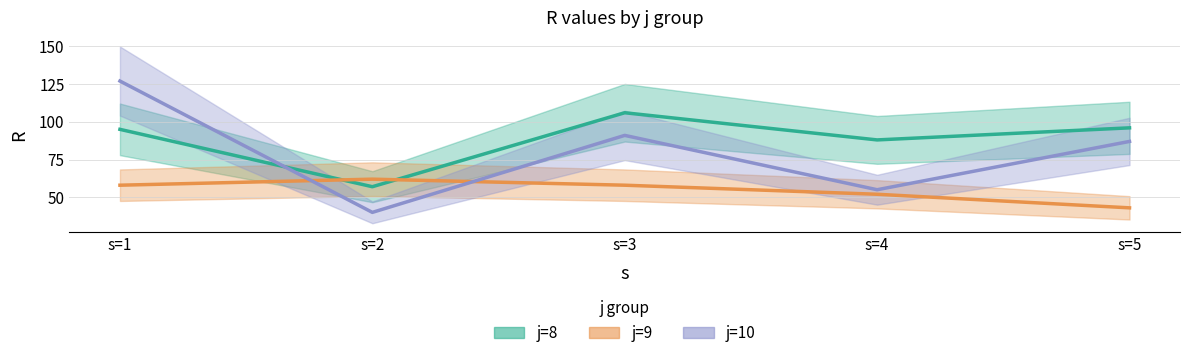

Which series has the largest range (max minus min)?

j=10